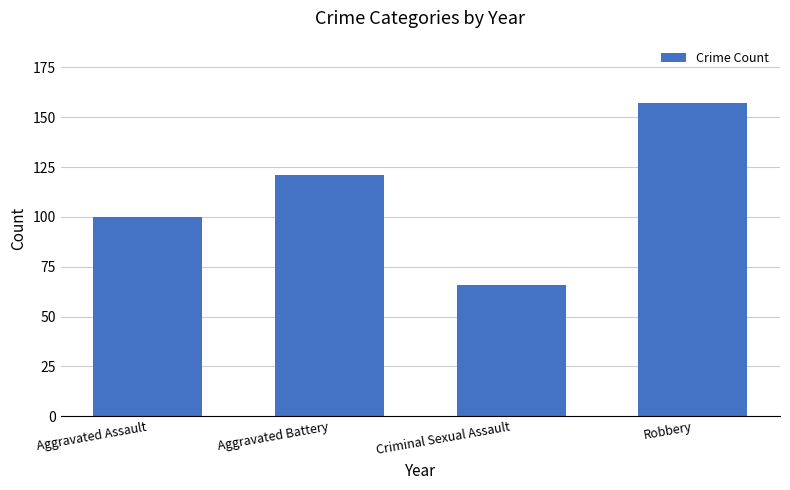

Reading left to right, list all the values displayed in this chart.

100	121	66	157